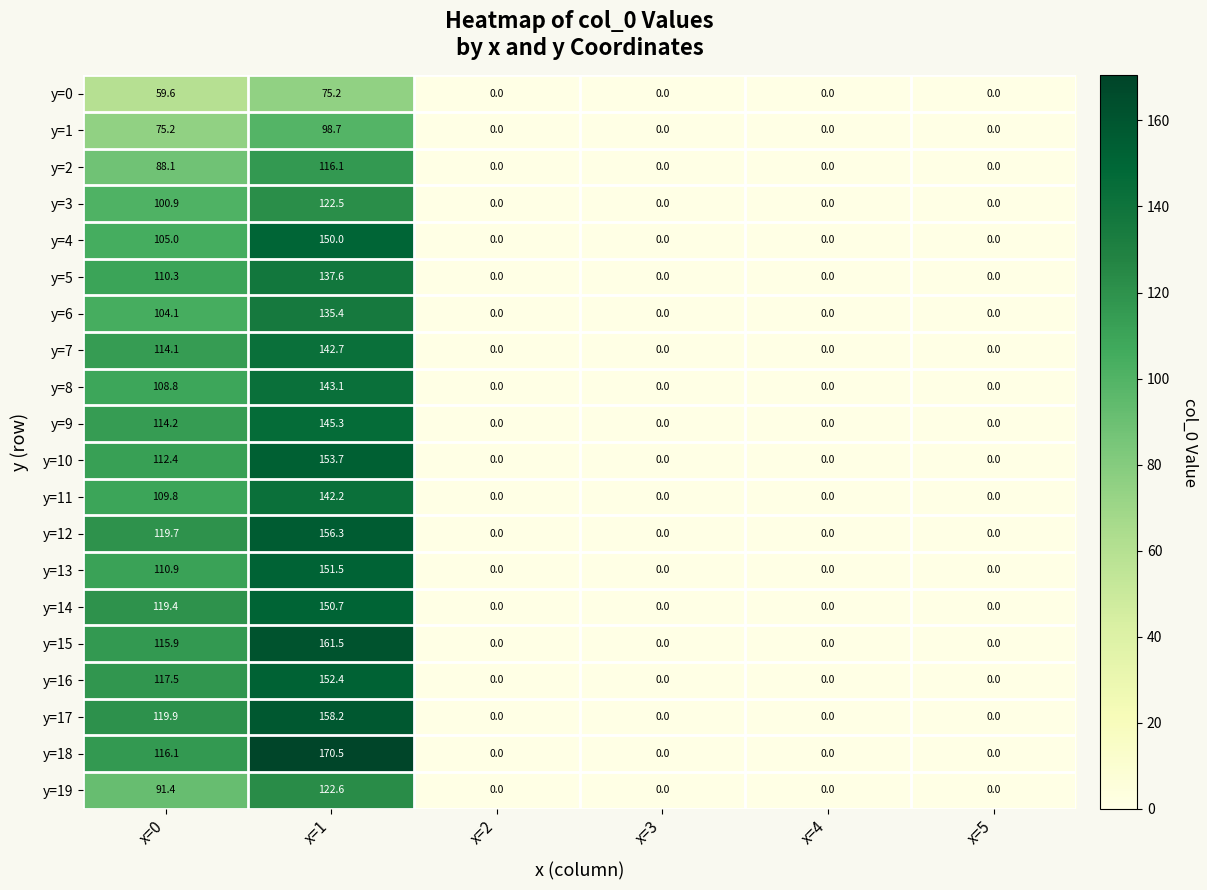

Rank the series by their maximum value, from lowest to highest.

y=0, y=1, y=2, y=3, y=19, y=6, y=5, y=11, y=7, y=8, y=9, y=4, y=14, y=13, y=16, y=10, y=12, y=17, y=15, y=18